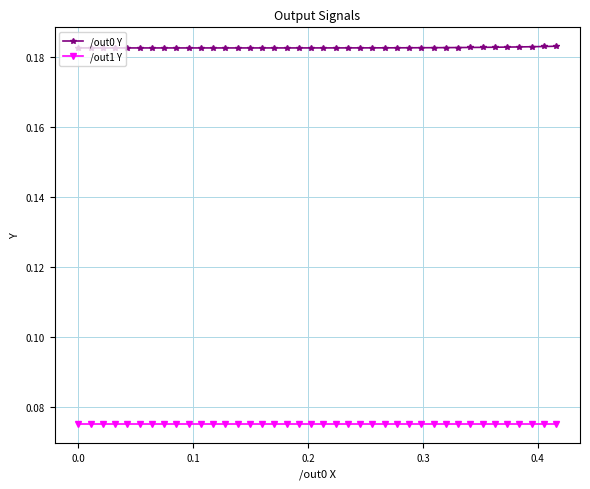

What is the sum of all /out1 Y values?

3.0